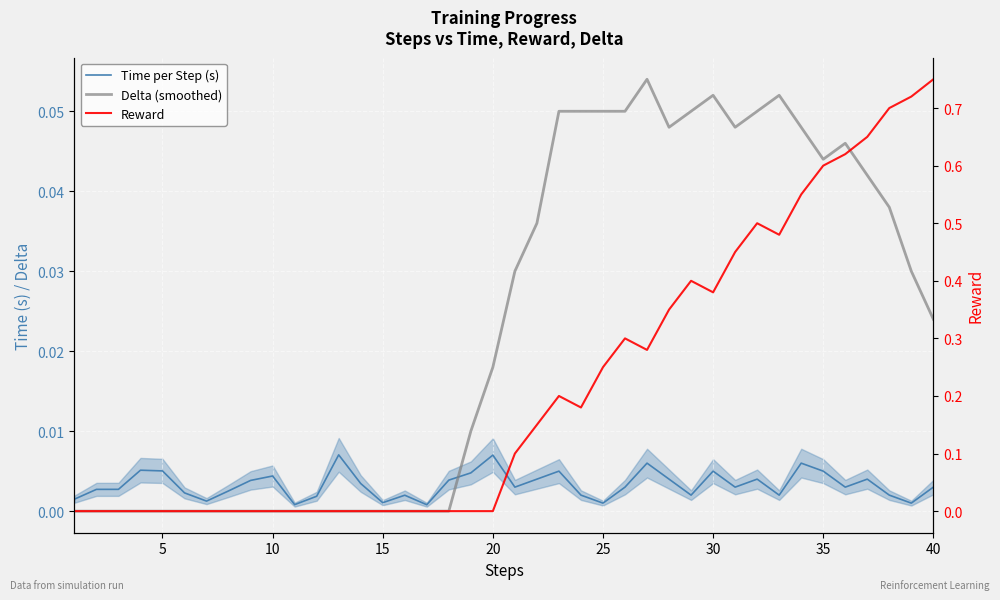

How many Time per Step (s) values are between 0 and 1?

40